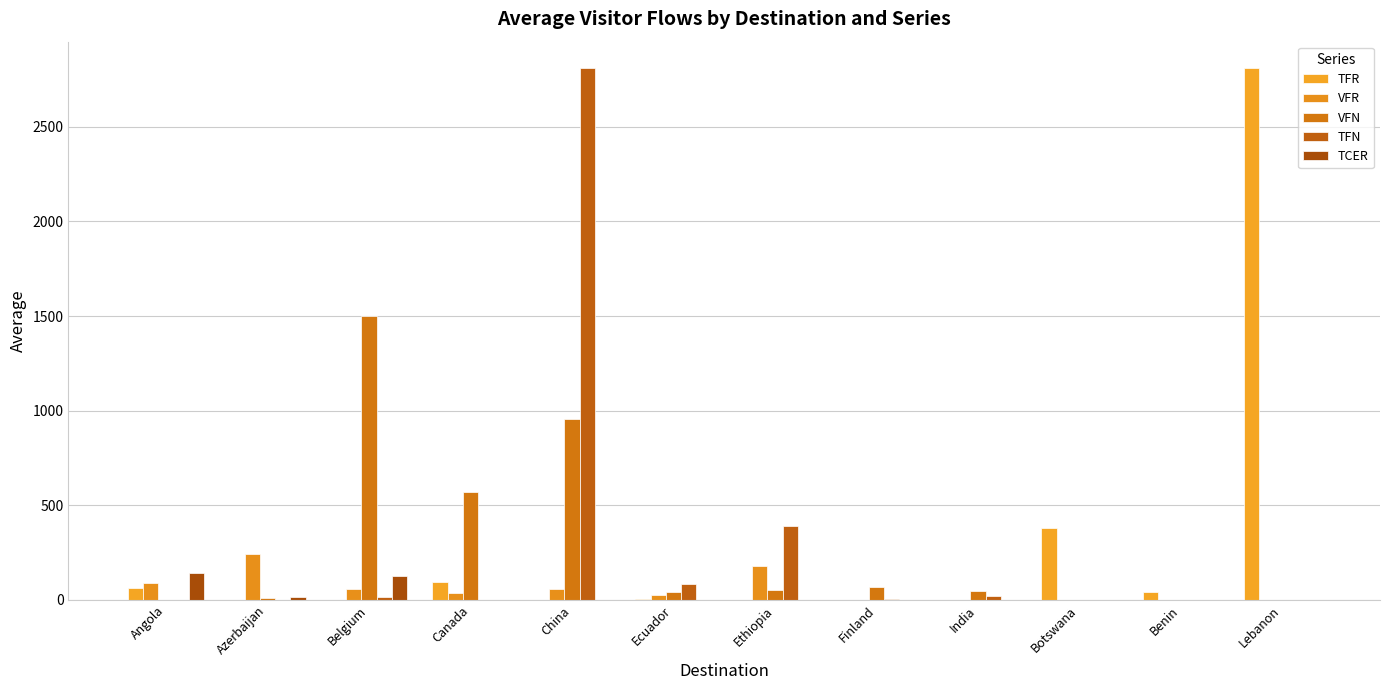

Which series has the widest spread of values?

TFN